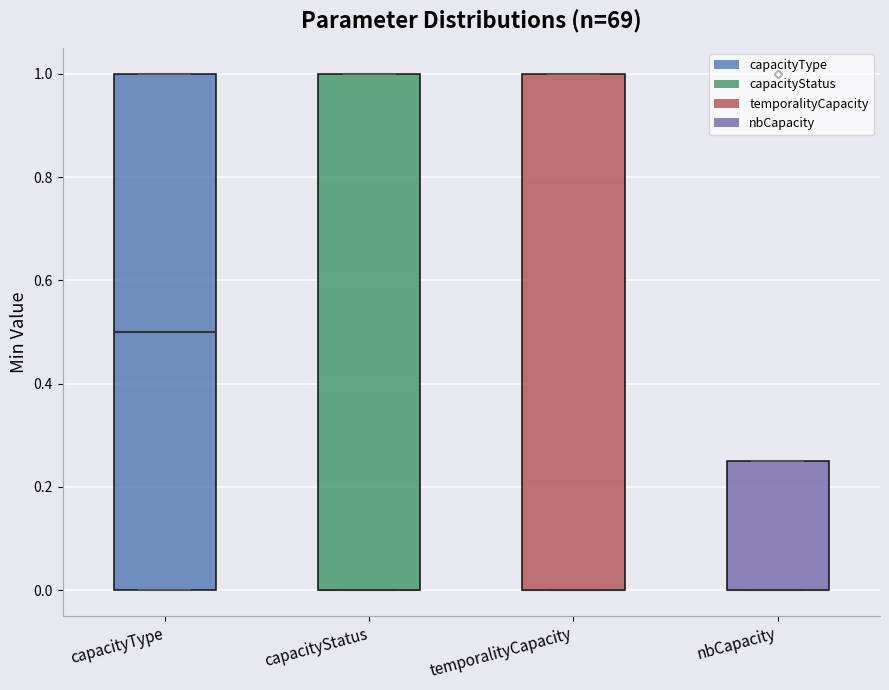

Reading left to right, transcribe this box plot: for each box, give where its median line is, the range the box spans, and where its two whiskers end, as read against the y-axis. The values are not printed on the chart, so give them approximately, as read against the axis.

capacityType: median 0.50, box 0.00 to 1.00, whiskers 0.00 to 1.00
capacityStatus: median 0.00 (drawn on the box's lower edge), box 0.00 to 1.00, whiskers 0.00 to 1.00
temporalityCapacity: median 0.00 (drawn on the box's lower edge), box 0.00 to 1.00, whiskers 0.00 to 1.00
nbCapacity: median 0.00 (drawn on the box's lower edge), box 0.00 to 0.26, whiskers 0.00 to 0.26